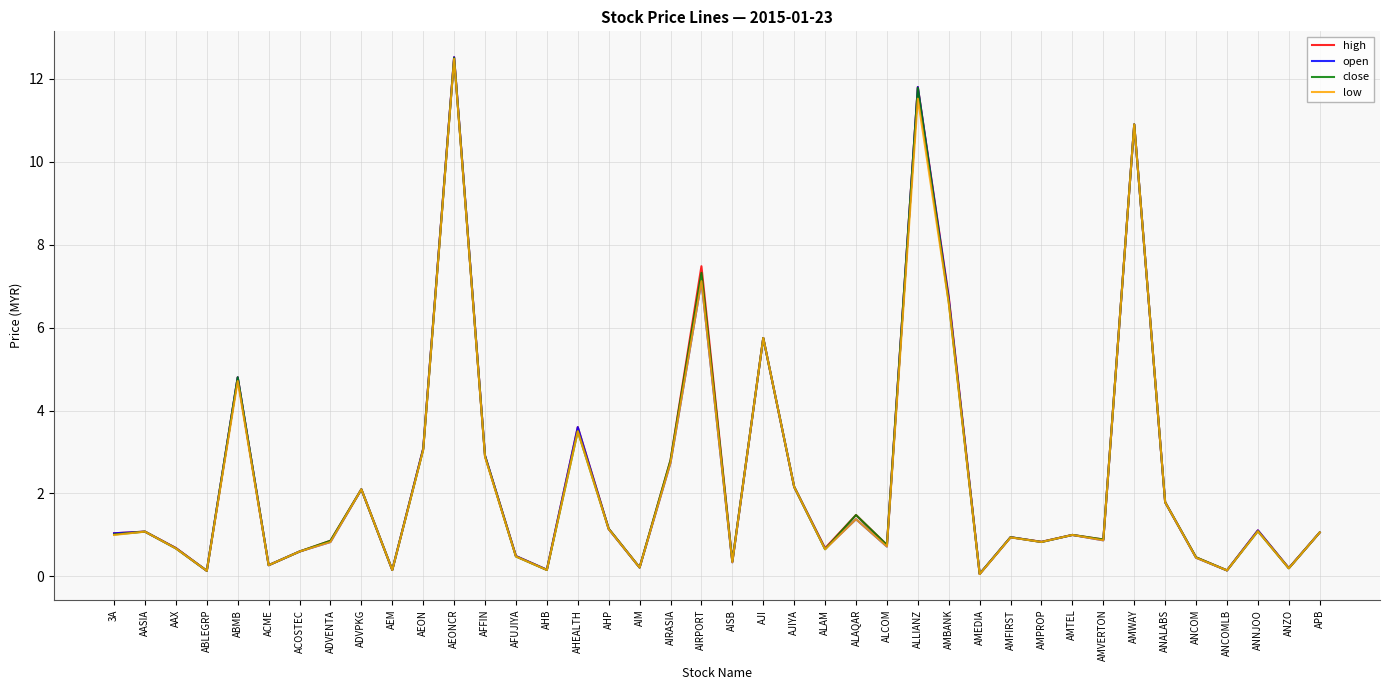

What is the total value across all series at ALLIANZ?

46.9